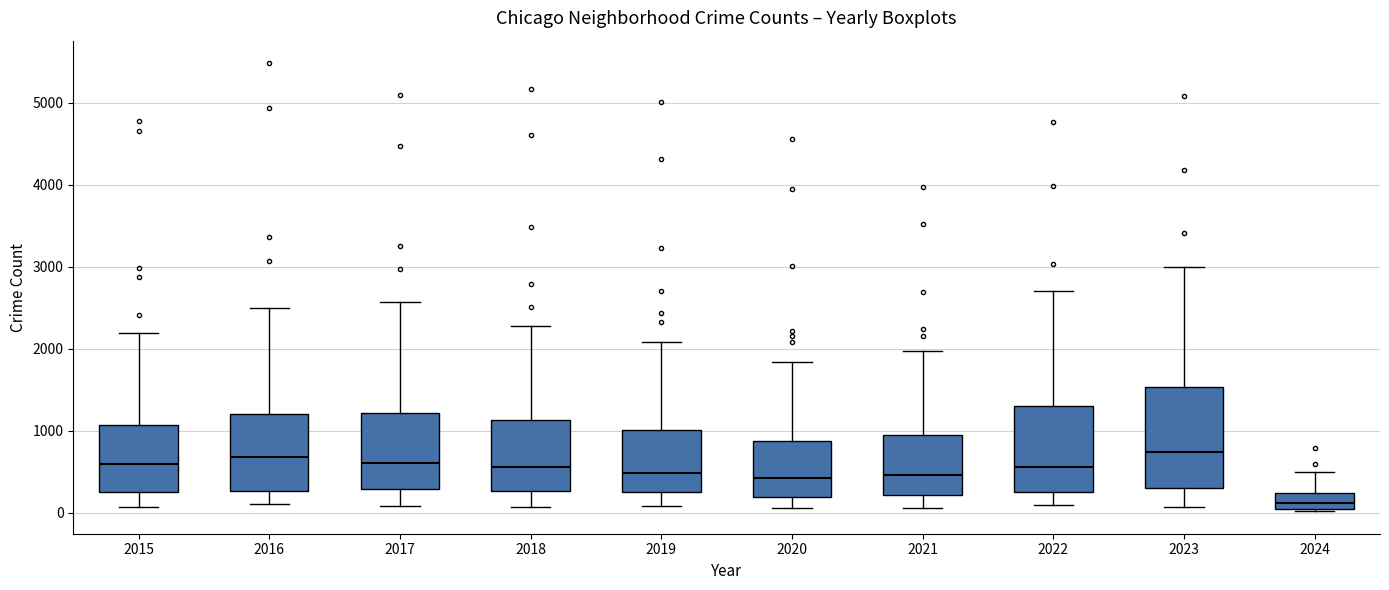

Which box is the tallest, from its lower edge to its upper edge?

2023